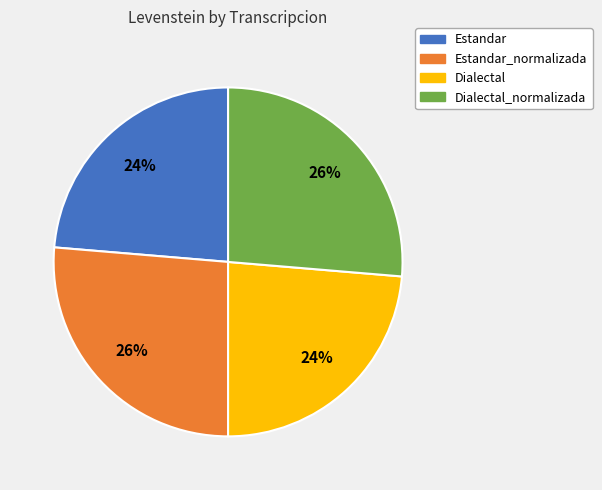

What is the ratio of the value at Estandar to the value at Dialectal?

1.0